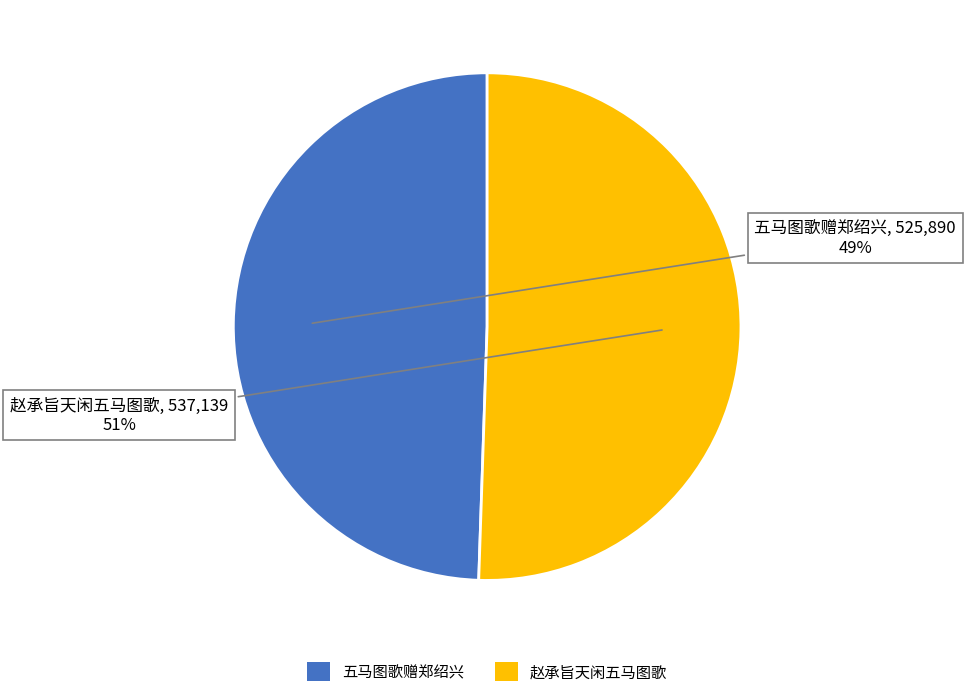

To the nearest percent, what is the combined percentage of 赵承旨天闲五马图歌 and 五马图歌赠郑绍兴?

100%